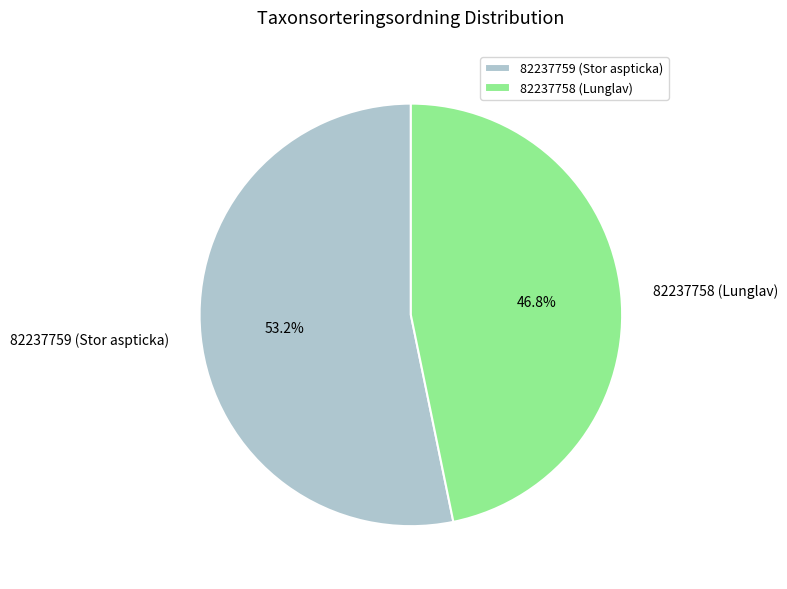

Which slice is the largest?

82237759 (Stor aspticka)